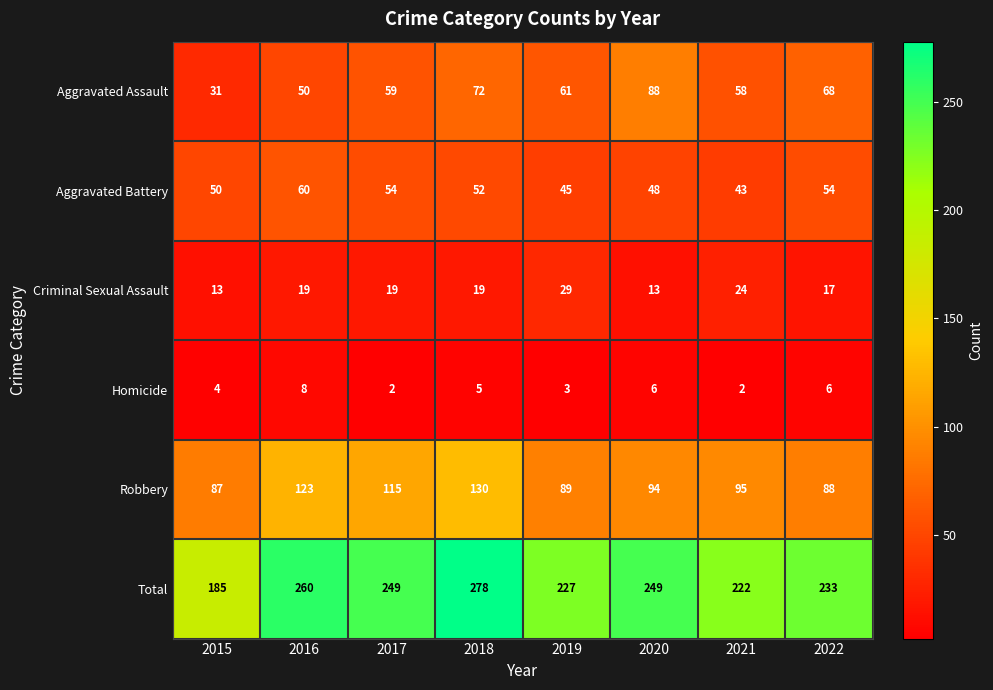

At which category is the sum across all series the highest?

2018